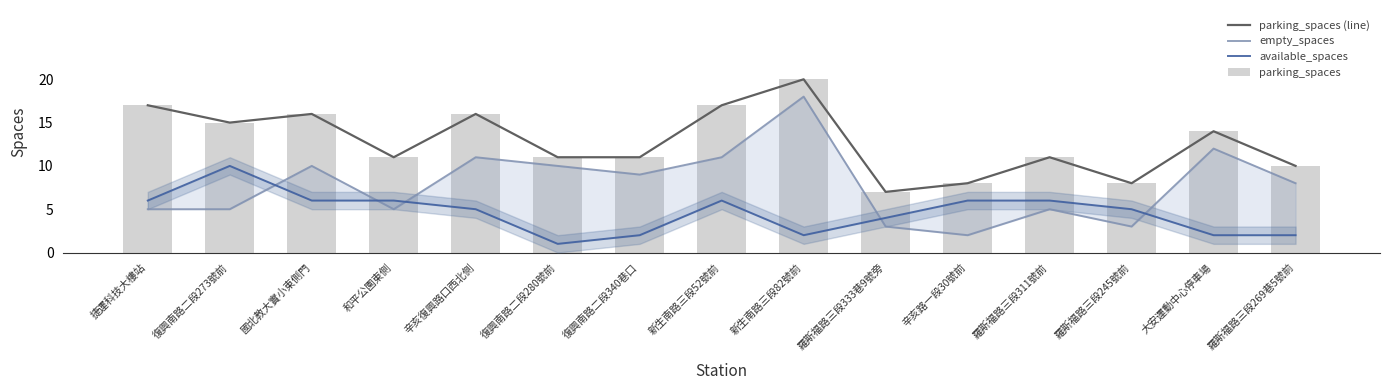

Reading right to left, list all the values displayed in this chart.

parking_spaces (line): 羅斯福路三段269巷5號前=10	大安運動中心停車場=14	羅斯福路三段245號前=8	羅斯福路三段311號前=11	辛亥路一段30號前=8	羅斯福路三段333巷9號旁=7	新生南路三段82號前=20	新生南路三段52號前=17	復興南路二段340巷口=11	復興南路二段280號前=11	辛亥復興路口西北側=16	和平公園東側=11	國北教大實小東側門=16	復興南路二段273號前=15	捷運科技大樓站=17
empty_spaces: 羅斯福路三段269巷5號前=8	大安運動中心停車場=12	羅斯福路三段245號前=3	羅斯福路三段311號前=5	辛亥路一段30號前=2	羅斯福路三段333巷9號旁=3	新生南路三段82號前=18	新生南路三段52號前=11	復興南路二段340巷口=9	復興南路二段280號前=10	辛亥復興路口西北側=11	和平公園東側=5	國北教大實小東側門=10	復興南路二段273號前=5	捷運科技大樓站=5
available_spaces: 羅斯福路三段269巷5號前=2	大安運動中心停車場=2	羅斯福路三段245號前=5	羅斯福路三段311號前=6	辛亥路一段30號前=6	羅斯福路三段333巷9號旁=4	新生南路三段82號前=2	新生南路三段52號前=6	復興南路二段340巷口=2	復興南路二段280號前=1	辛亥復興路口西北側=5	和平公園東側=6	國北教大實小東側門=6	復興南路二段273號前=10	捷運科技大樓站=6
parking_spaces: 羅斯福路三段269巷5號前=10	大安運動中心停車場=14	羅斯福路三段245號前=8	羅斯福路三段311號前=11	辛亥路一段30號前=8	羅斯福路三段333巷9號旁=7	新生南路三段82號前=20	新生南路三段52號前=17	復興南路二段340巷口=11	復興南路二段280號前=11	辛亥復興路口西北側=16	和平公園東側=11	國北教大實小東側門=16	復興南路二段273號前=15	捷運科技大樓站=17